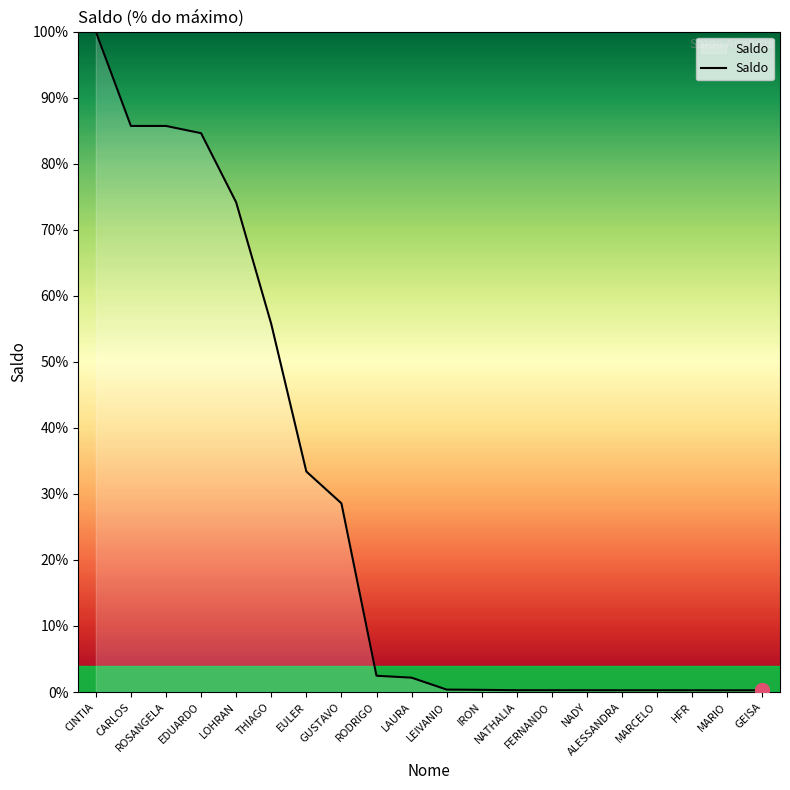

Is it true that the value at LOHRAN is 74.1?

True